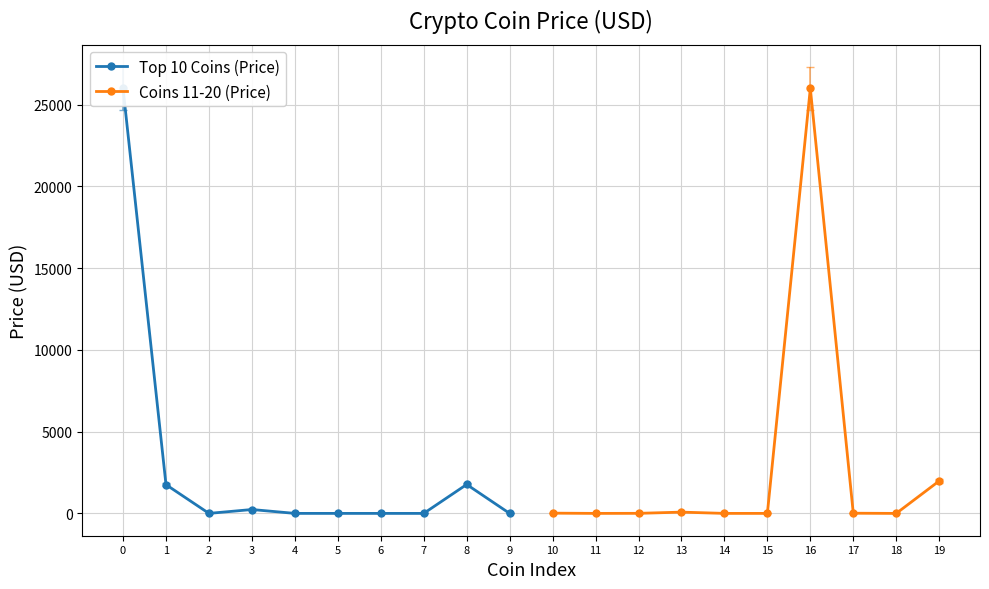

True or false: Coins 11-20 (Price) has more than 1 points higher than both neighbors.

True